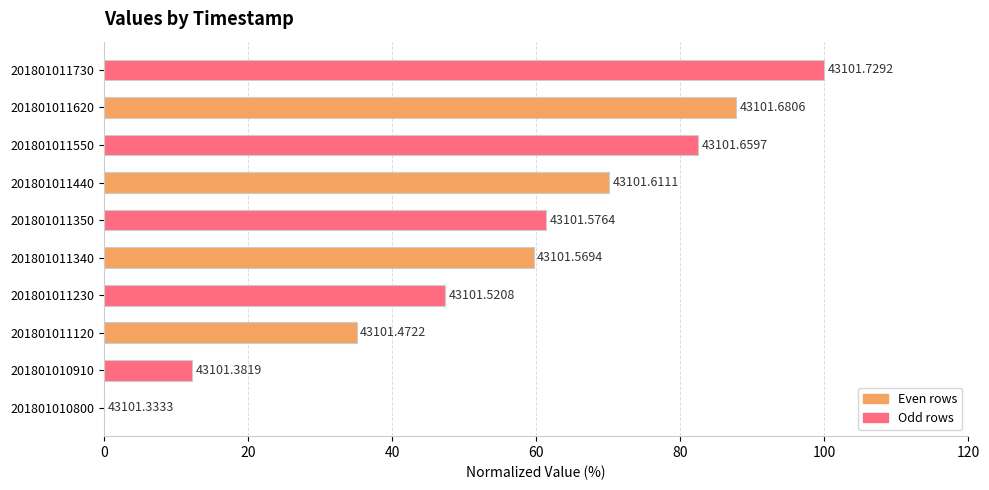

Are the bars horizontal?

Yes